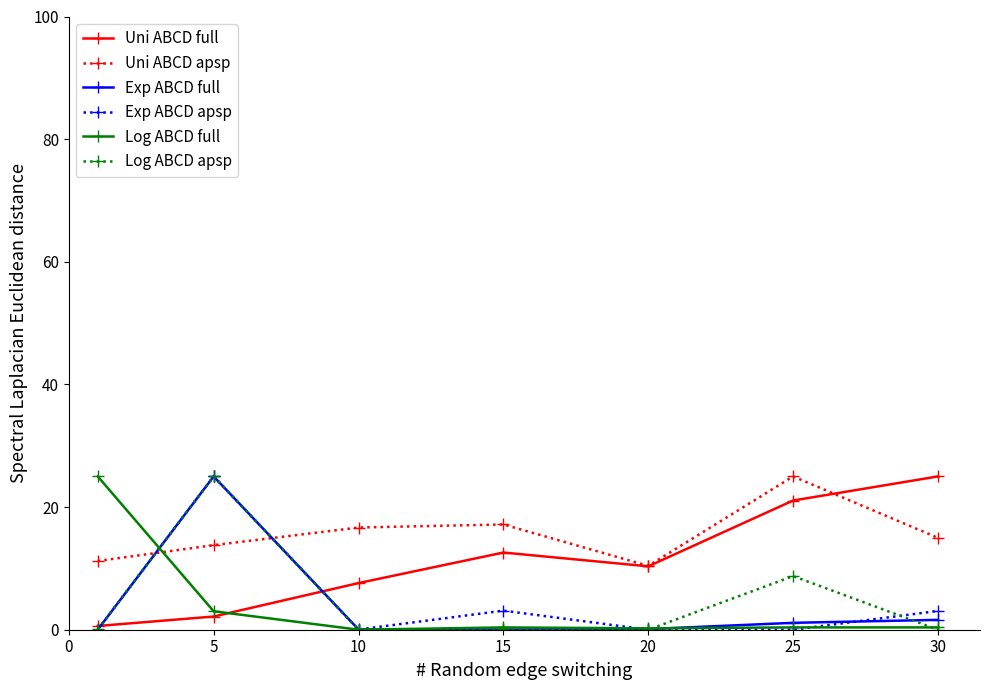

How many interior local peaks does the Exp ABCD apsp series have?

2